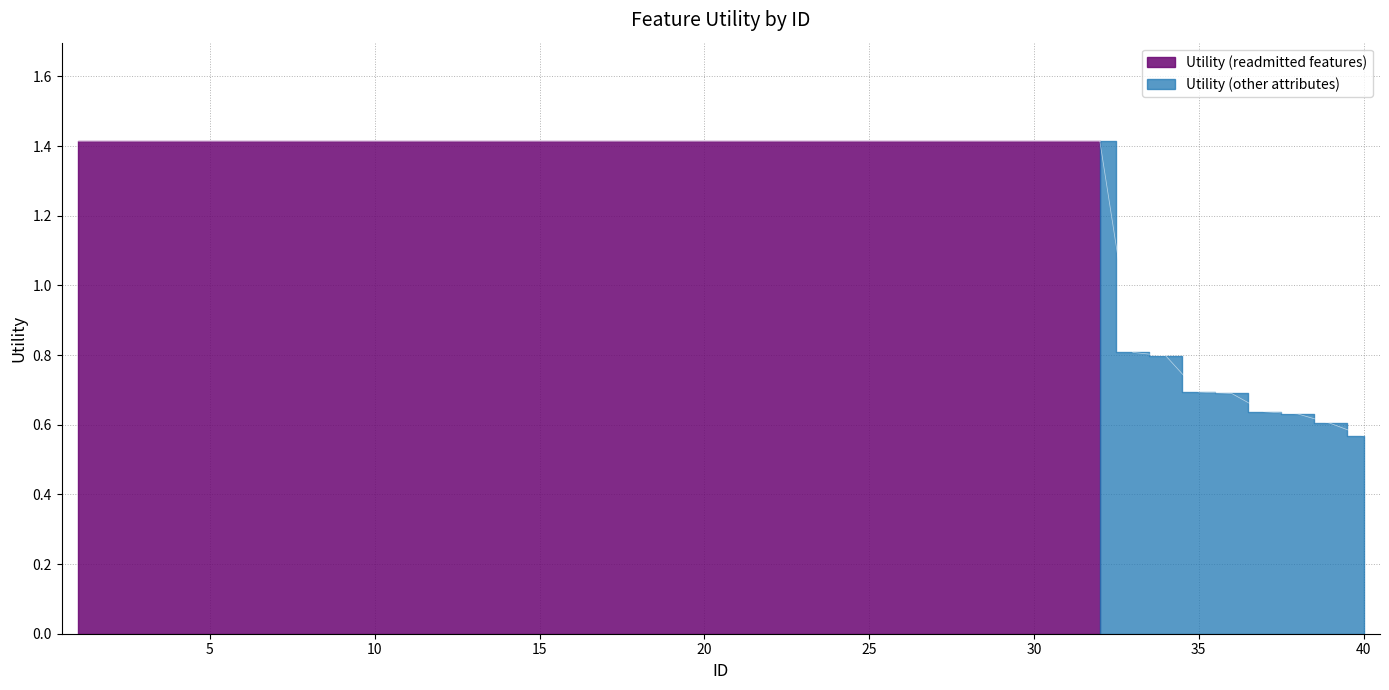

How many values are below 1?

8